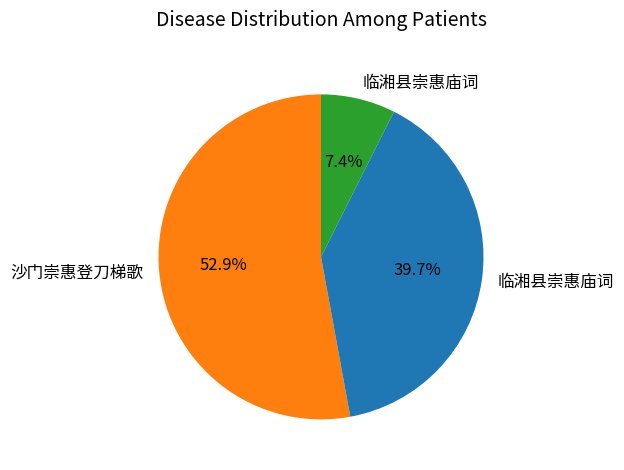

Is there a majority slice in this chart?

Yes